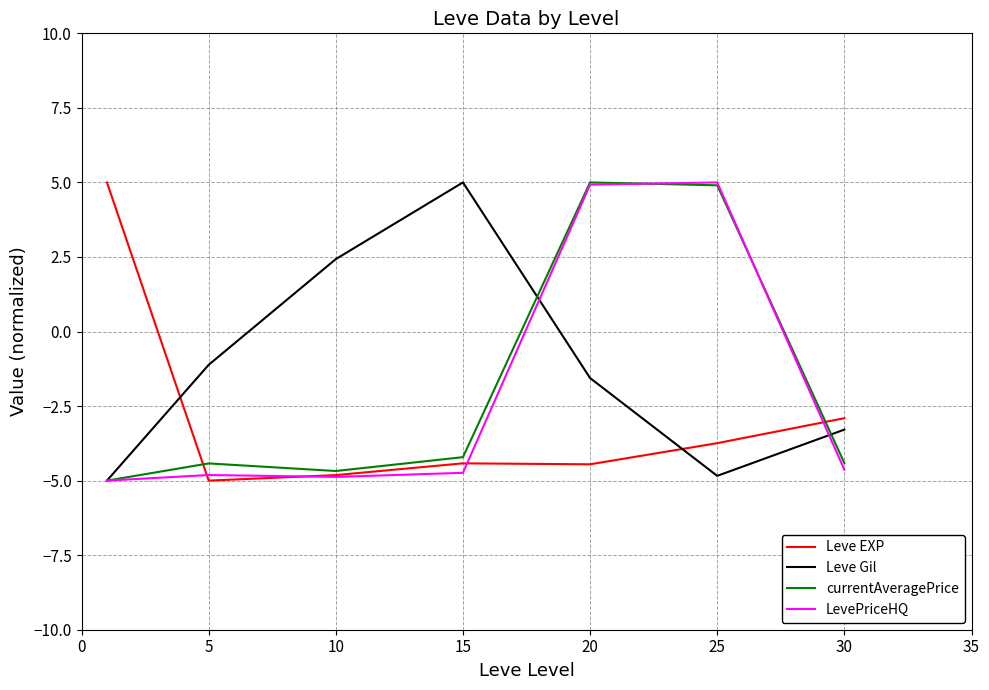

What is the smallest value displayed?

-5.0